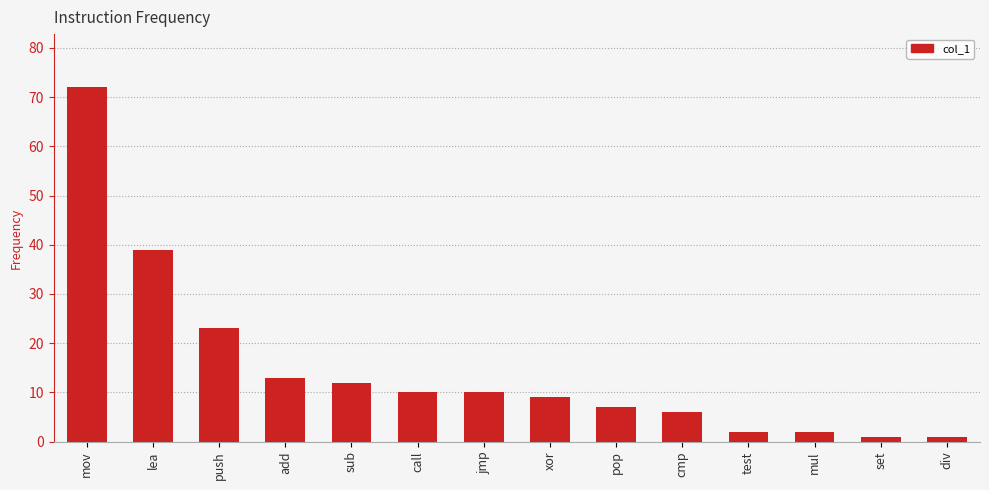

What is the maximum value shown in the chart?

72